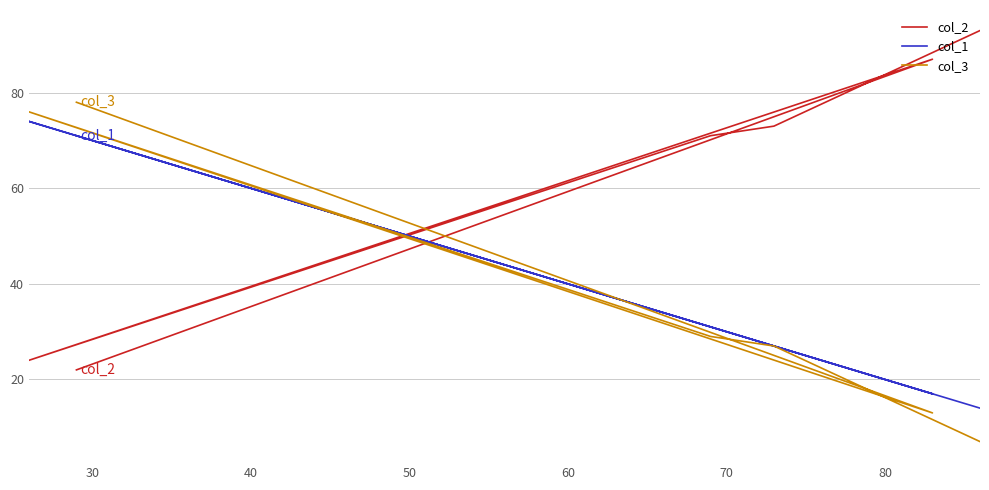

Does the chart have visible grid lines?

Yes